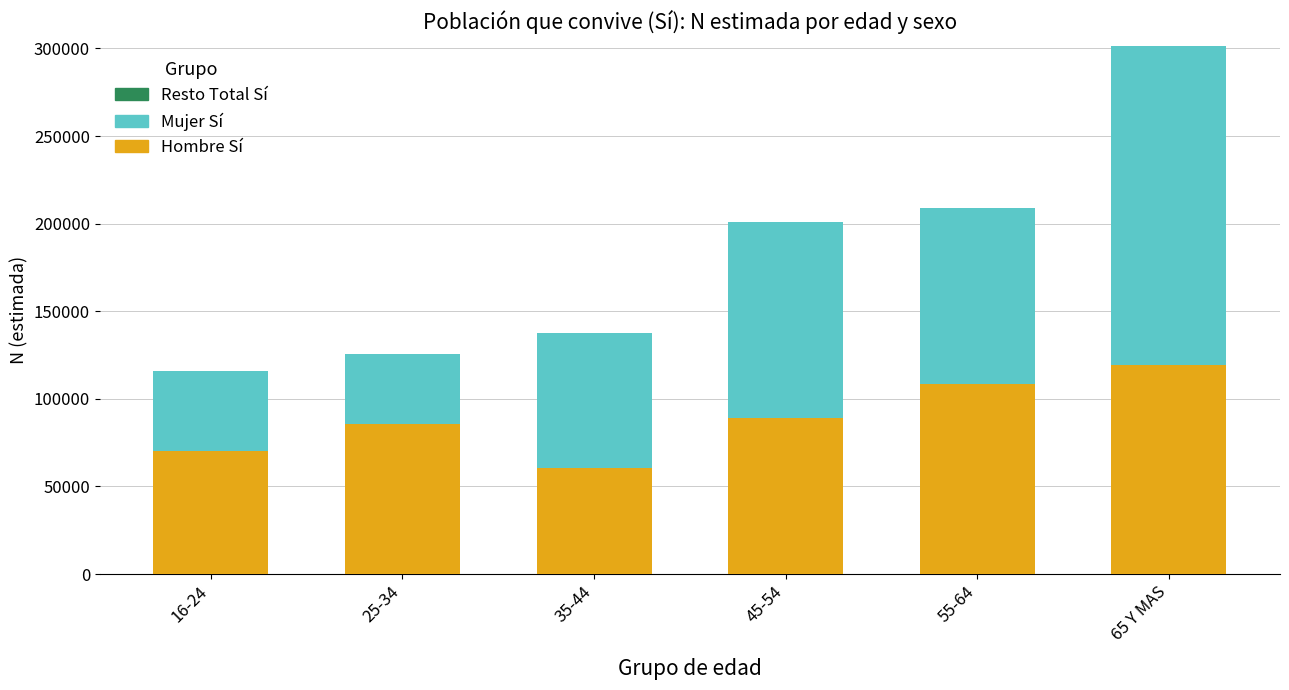

At which category is the sum across all series the highest?

65 Y MAS